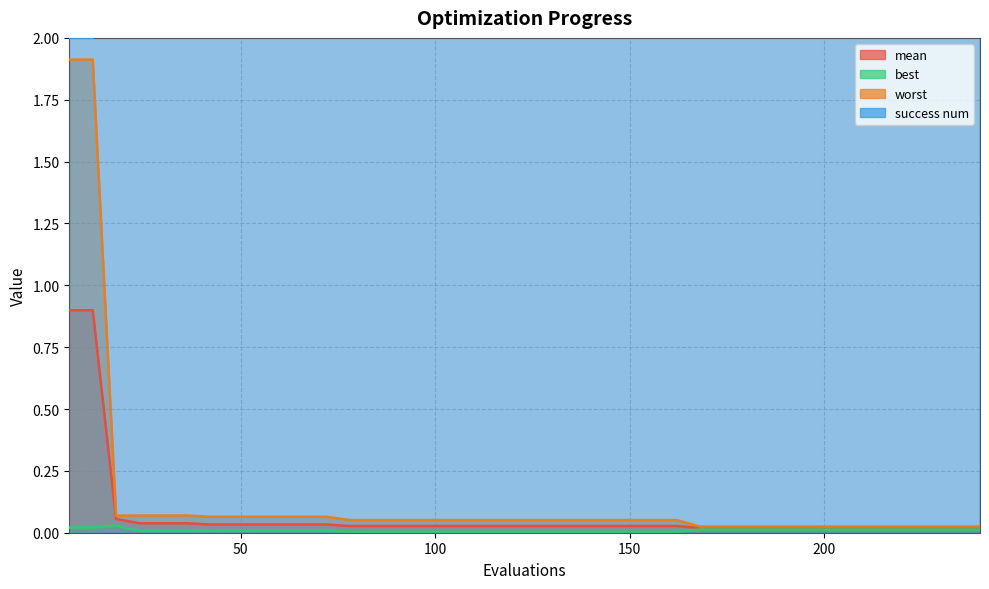

Rank the categories by mean value from highest to lowest.

6, 12, 18, 24, 30, 36, 42, 48, 54, 60, 66, 72, 78, 84, 90, 96, 102, 108, 114, 120, 126, 132, 138, 144, 150, 156, 162, 168, 174, 180, 186, 192, 198, 204, 210, 216, 222, 228, 234, 240